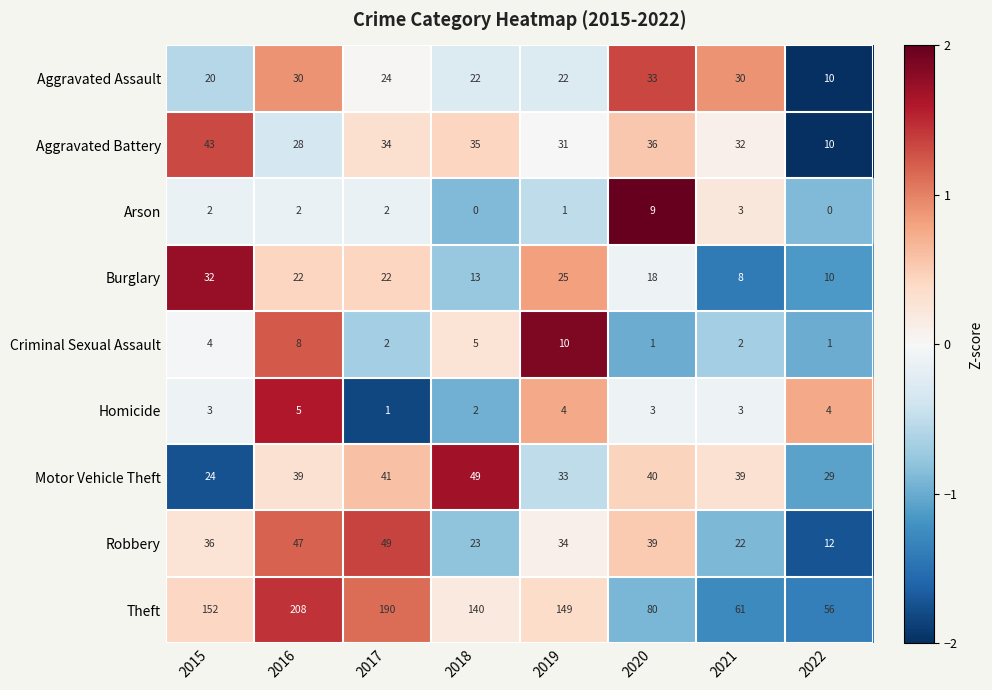

Which series has the widest spread of values?

Theft